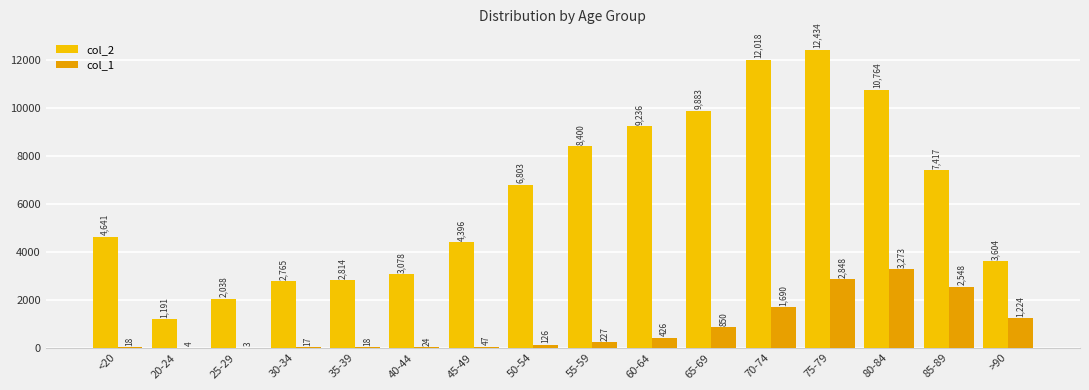

What is the total value across all series at 25-29?

2041